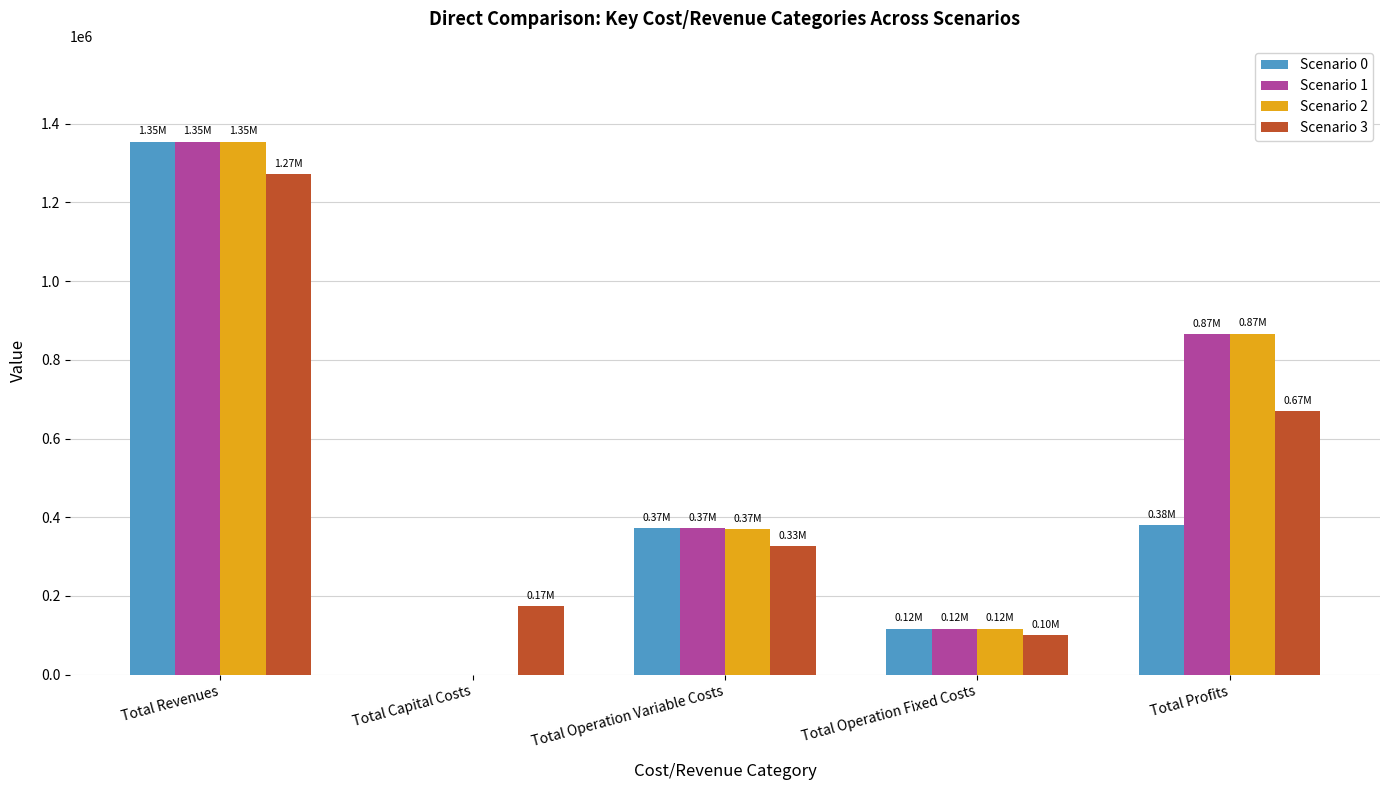

What is the sum of all Scenario 0 values?

2224012.6